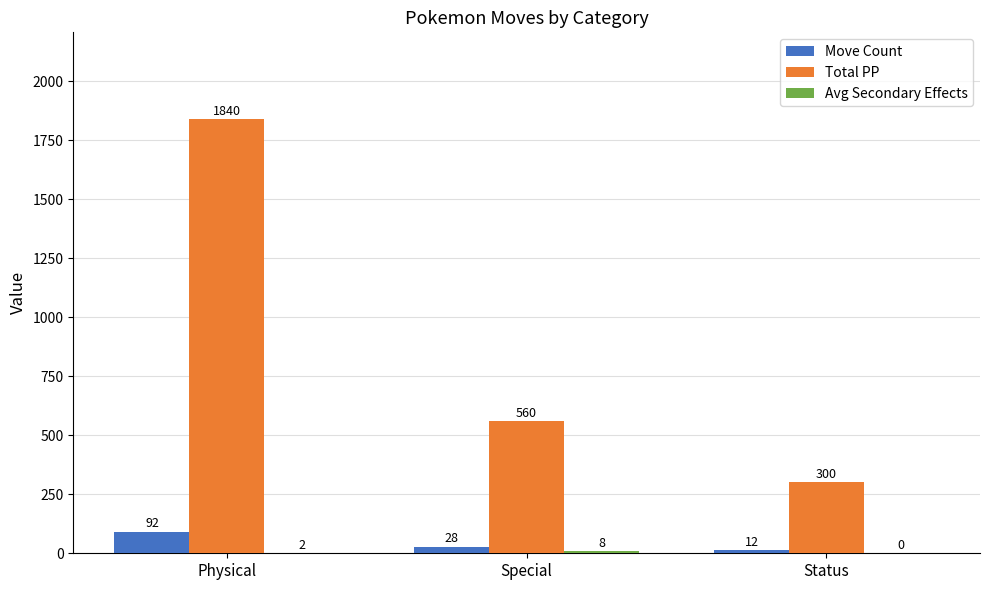

Between Physical and Special, which series saw the biggest shift?

Total PP